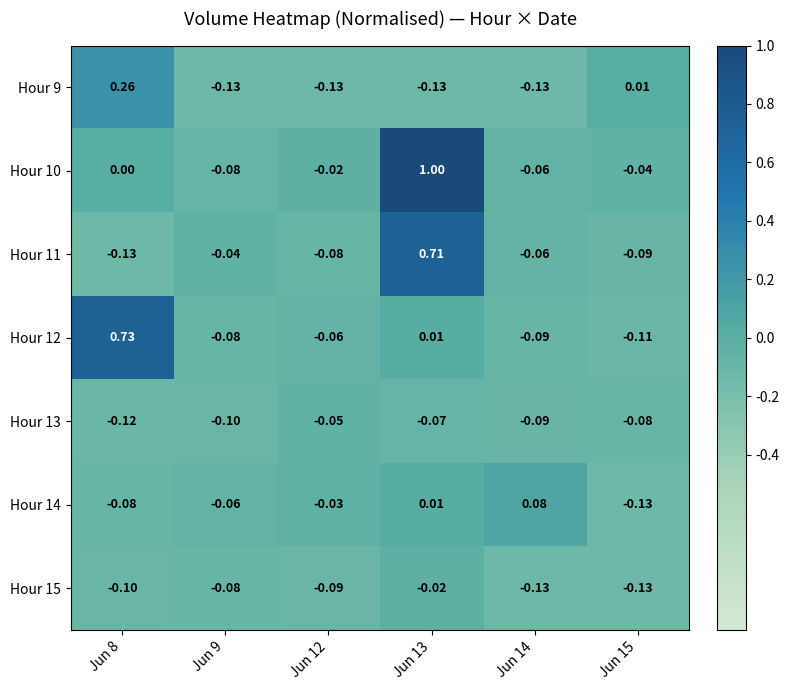

Is the value of Hour 10 at Jun 14 greater than the value of Hour 13 at Jun 15?

Yes